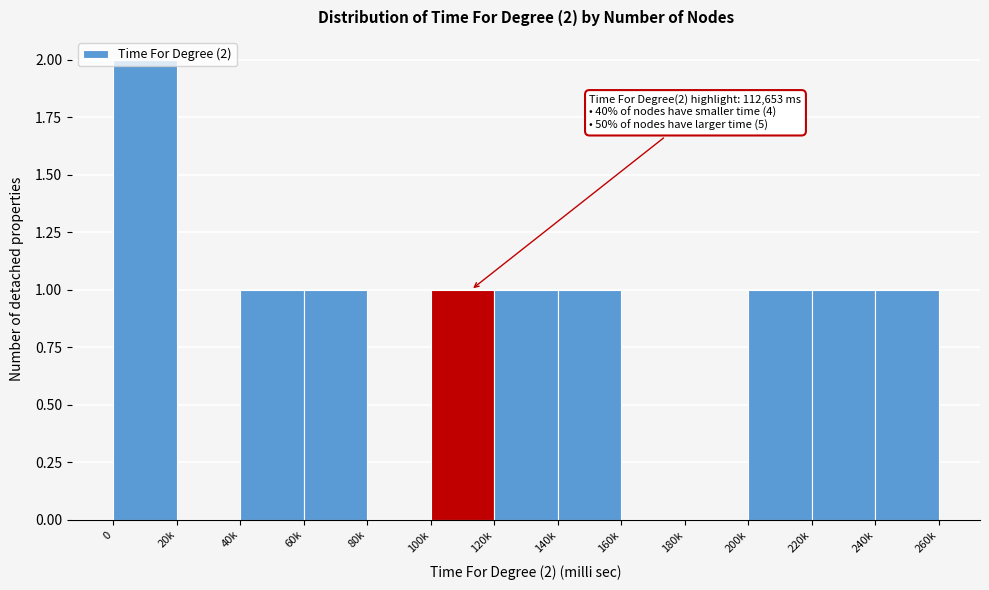

What is the change in value from 20k to 220k?

+1